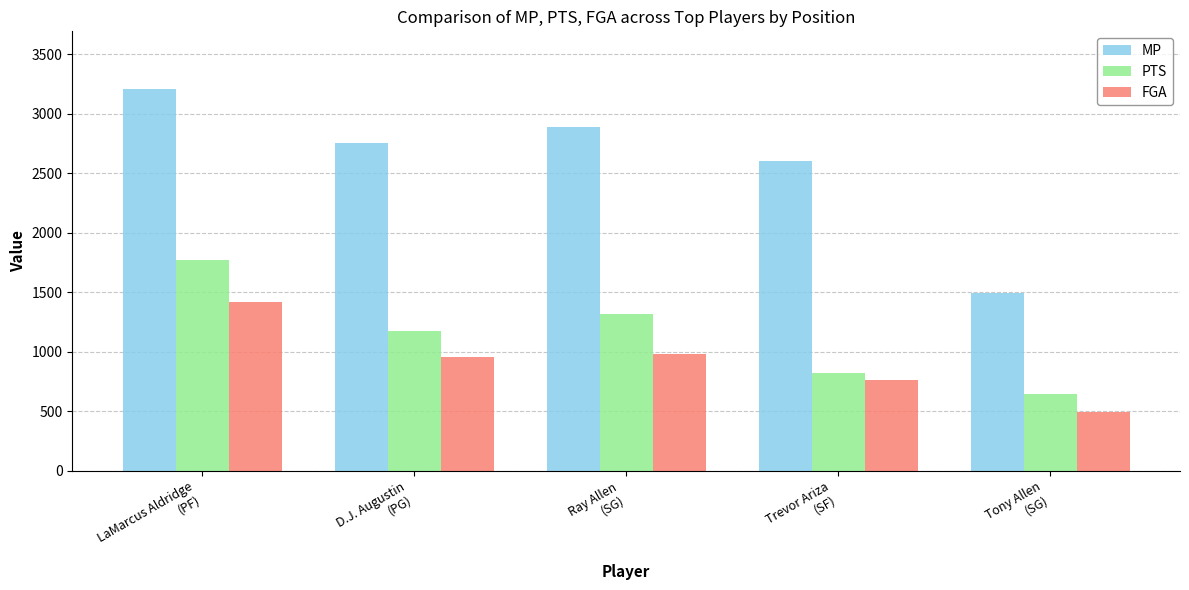

The PTS series shows 1178 at D.J. Augustin
(PG). True or false?

True